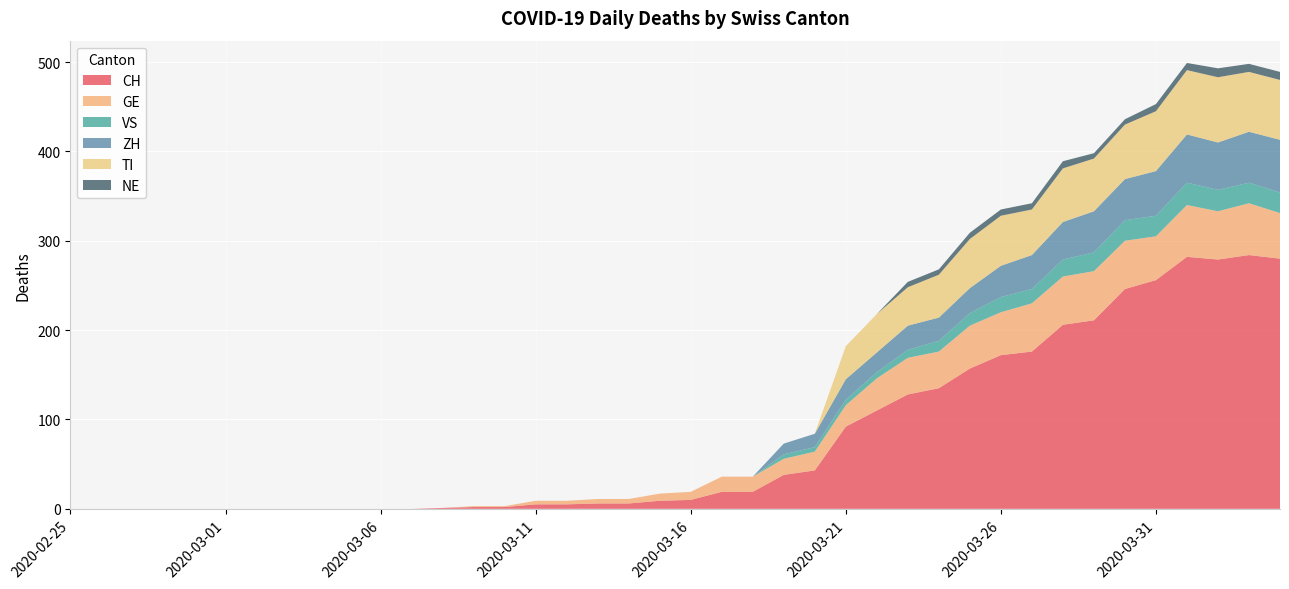

Reading right to left, transcribe all the data shown in this chart.

CH: 280	284	279	282	256	246	211	206	176	172	157	135	128	110	92	43	38	19	19	10	9	6	6	5	5	2	2	1	0	0	0	0	0	0	0	0	0	0	0	0
GE: 51	58	54	58	49	54	55	54	54	48	48	41	41	36	24	21	18	17	17	9	8	5	5	4	4	1	1	0	0	0	0	0	0	0	0	0	0	0	0	0
VS: 23	23	24	25	23	23	21	19	16	17	14	12	9	7	6	5	5	0	0	0	0	0	0	0	0	0	0	0	0	0	0	0	0	0	0	0	0	0	0	0
ZH: 59	57	53	54	50	46	46	42	38	35	28	26	27	22	23	15	12	0	0	0	0	0	0	0	0	0	0	0	0	0	0	0	0	0	0	0	0	0	0	0
TI: 67	67	73	72	67	61	59	60	51	56	55	48	43	43	37	0	0	0	0	0	0	0	0	0	0	0	0	0	0	0	0	0	0	0	0	0	0	0	0	0
NE: 9	9	10	8	8	6	6	8	7	7	7	6	6	0	0	0	0	0	0	0	0	0	0	0	0	0	0	0	0	0	0	0	0	0	0	0	0	0	0	0